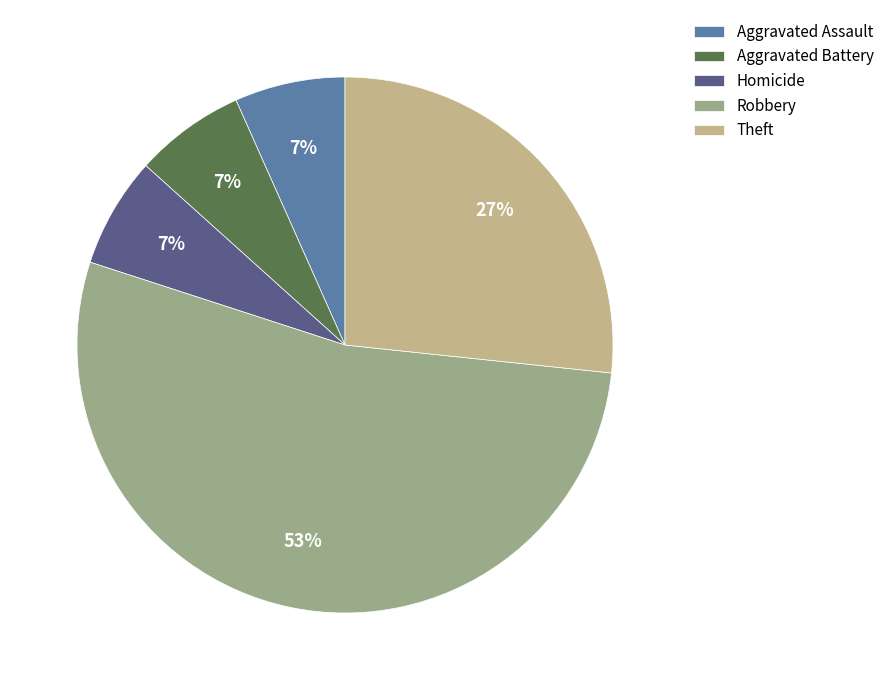

How many segments does this pie chart have?

5